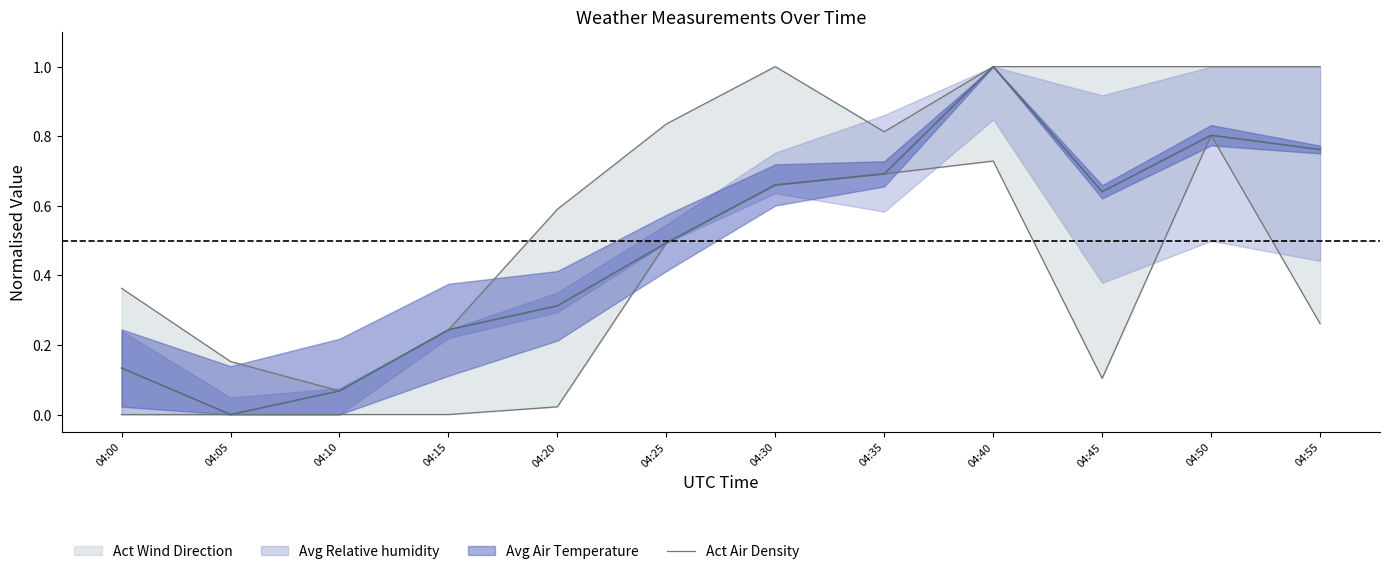

What is the value of the Act Wind Direction upper point at the 2nd from the left?

0.2